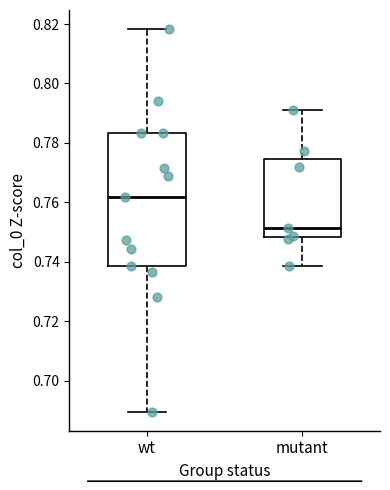

Reading left to right, read every box against the y-axis: the position of its median line, the range the box covers, and the ends of its whiskers. The values are not printed on the chart, so give them approximately, as read against the axis.

wt: median 0.762, box 0.738 to 0.784, whiskers 0.690 to 0.818
mutant: median 0.752, box 0.748 to 0.774, whiskers 0.738 to 0.790